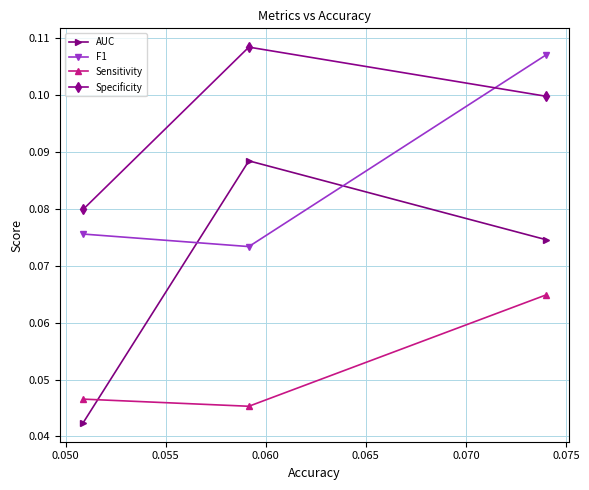

Which series has the largest total across all categories?

Specificity